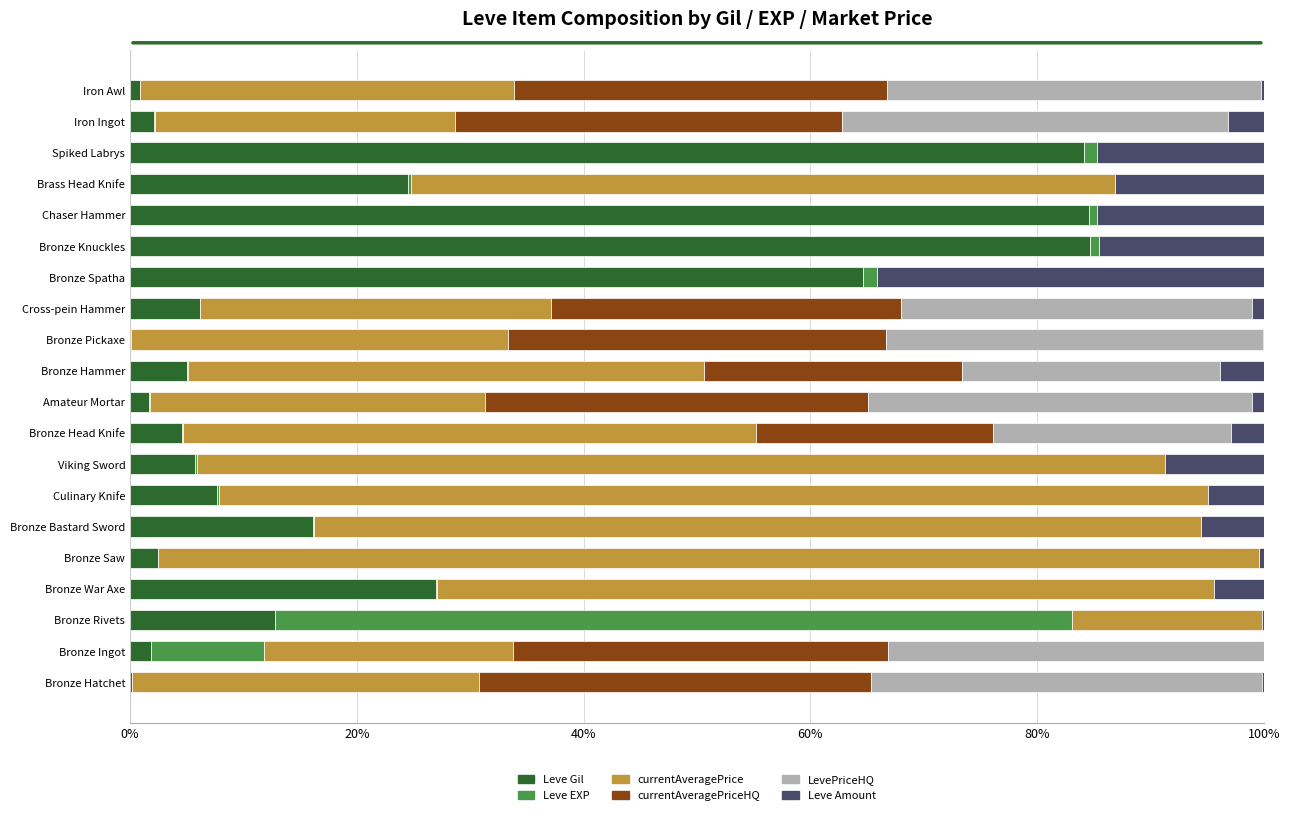

Where is Leve Gil nearest to the value 42?

Bronze War Axe